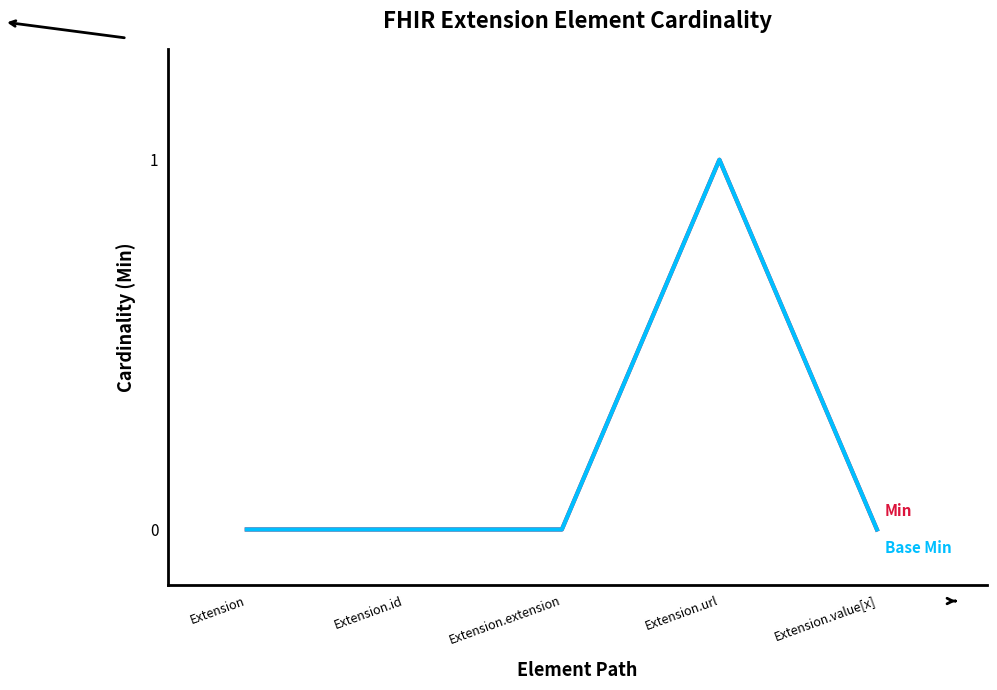

The value of Base Min at Extension.extension is 0. True or false?

True